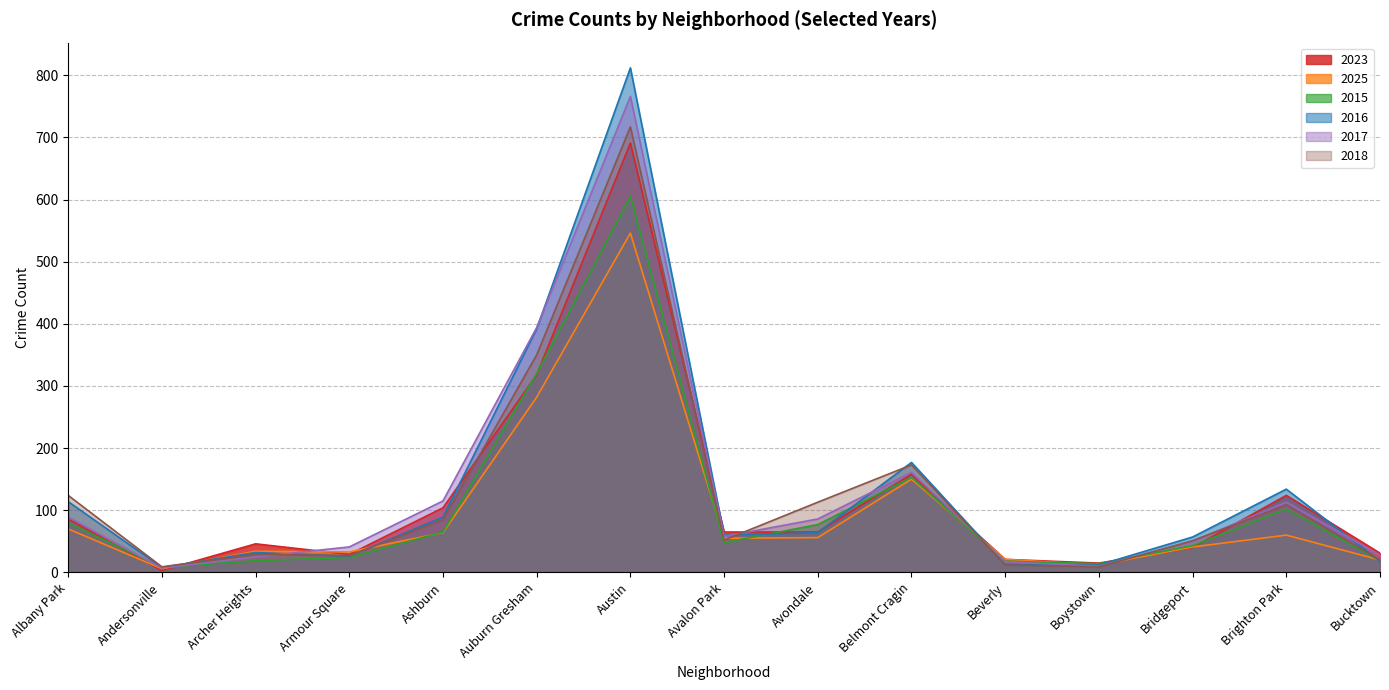

At how many categories does at least one series exceed 238?

2